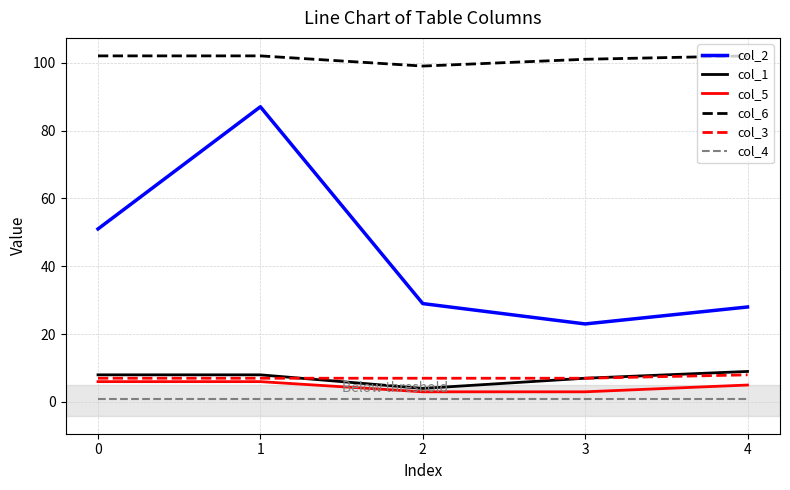

At which category is the sum across all series the highest?

1